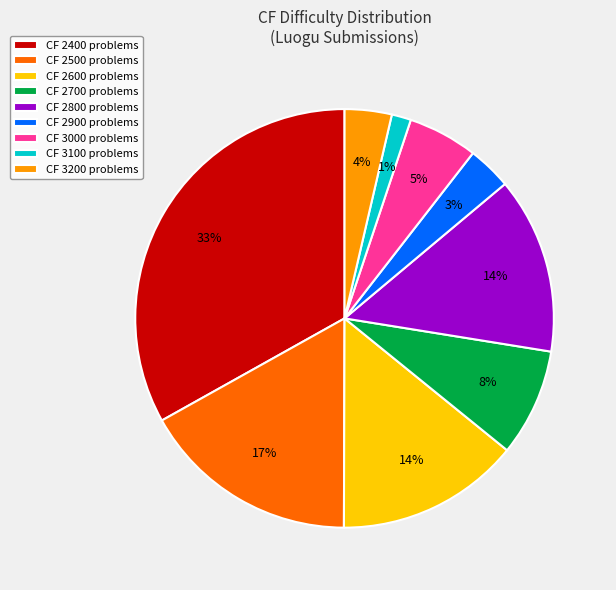

Is there any slice that represents more than half of the pie?

No